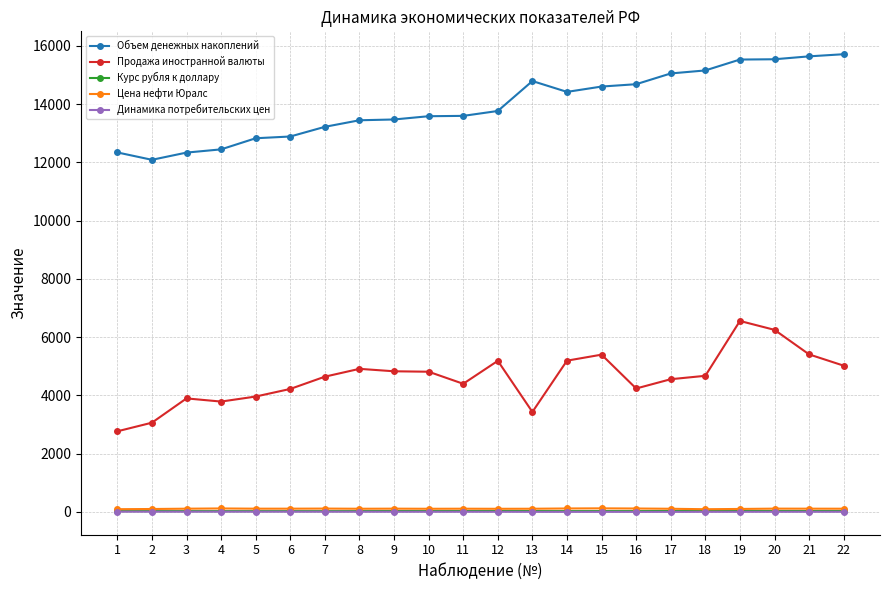

Where does the Объем денежных накоплений series first go above 13768?

12